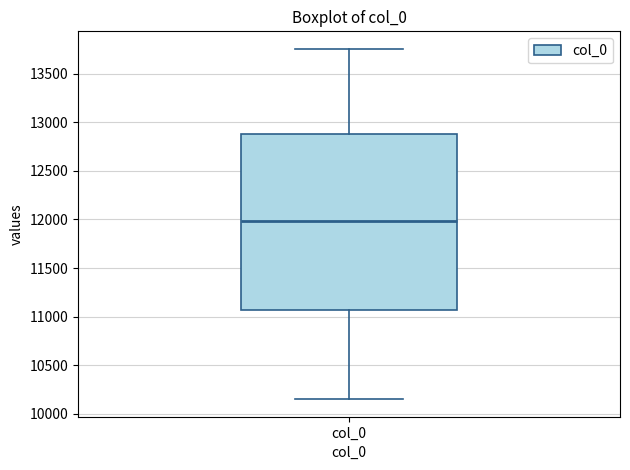

Read this box plot against the y-axis: the position of the median line, the range covered by the box, and the ends of both whiskers. The values are not printed on the chart, so give them approximately, as read against the axis.

median 12000, box 11050 to 12900, whiskers 10150 to 13750